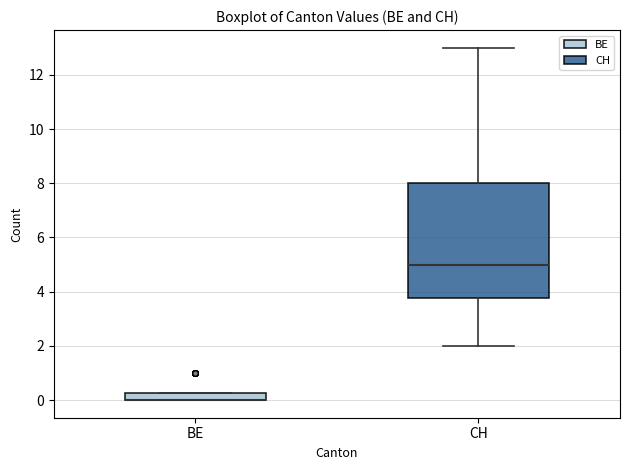

Where does the lower whisker of the box for CH end on the y-axis? The values are not printed on the chart, so give them approximately, as read against the axis.

2.0